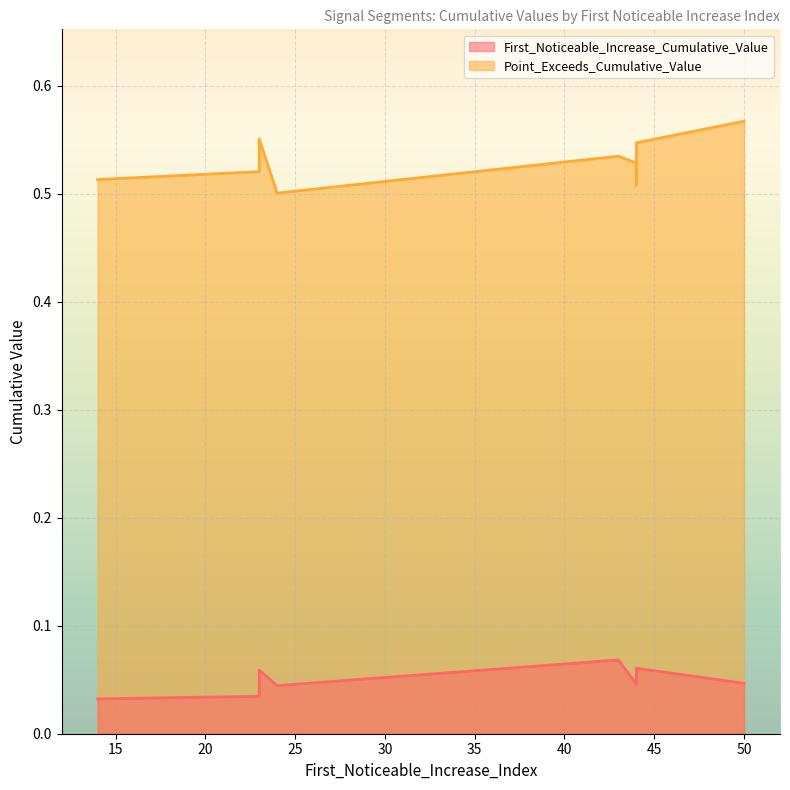

What value does the Point_Exceeds_Cumulative_Value series have at 44?

0.5